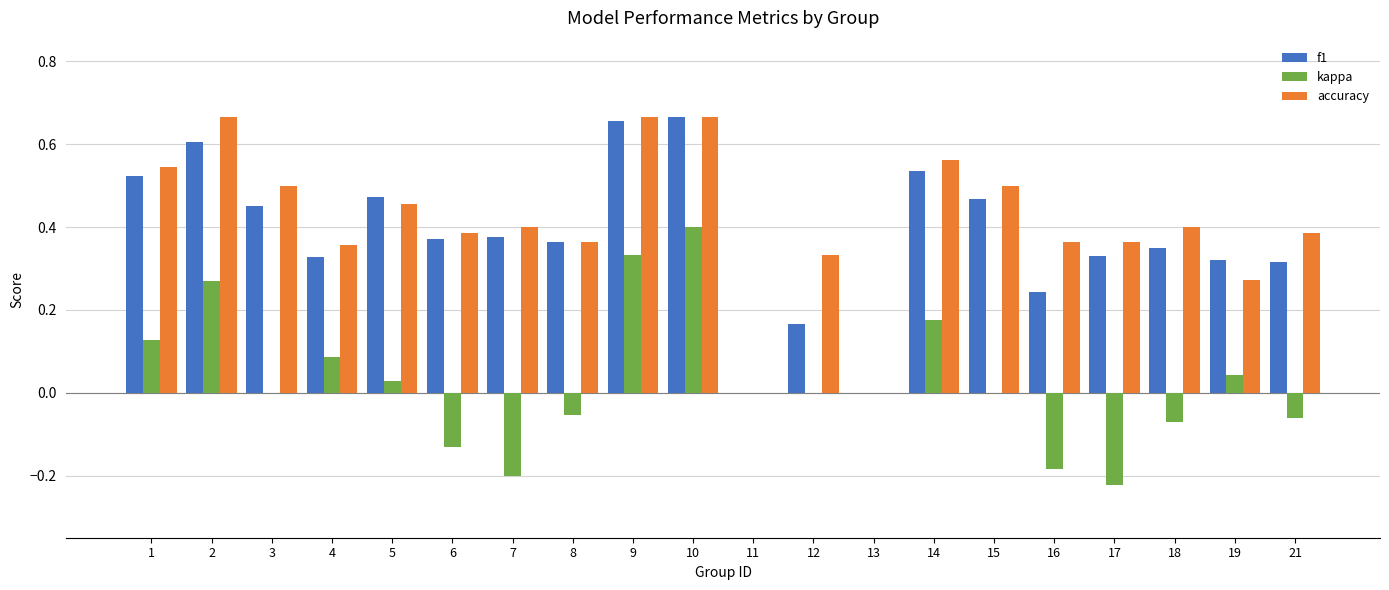

The value of accuracy at 6 is 0.6. True or false?

False